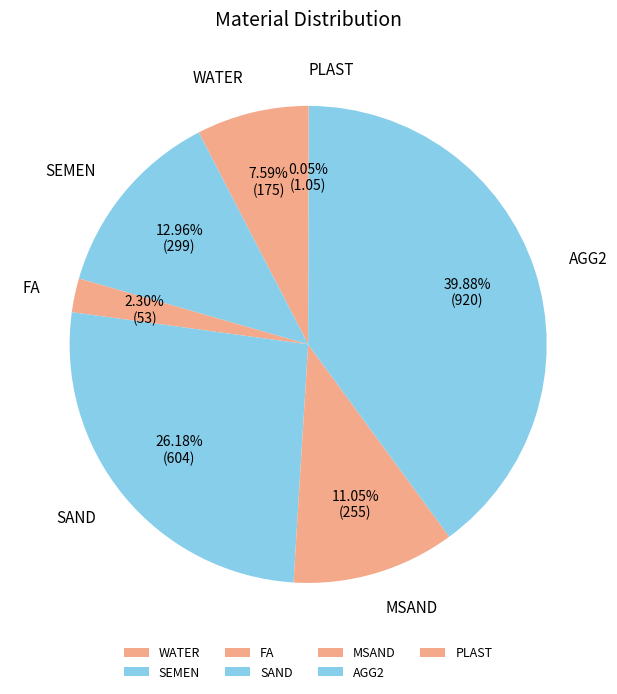

Count the number of slices in the pie.

7